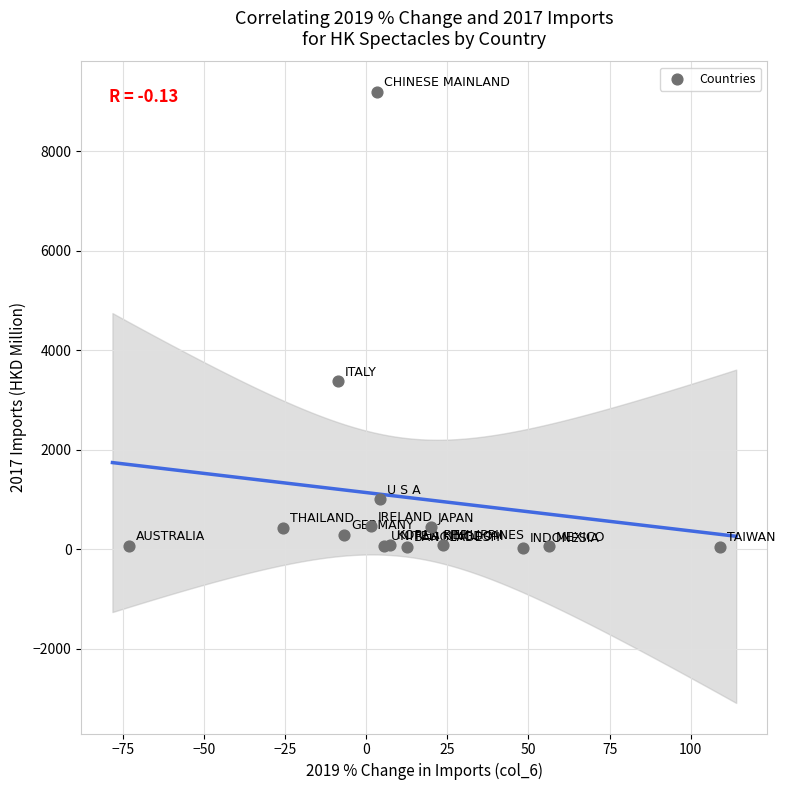

What Y value in the scatter plot is closest to 4611?

3375.4